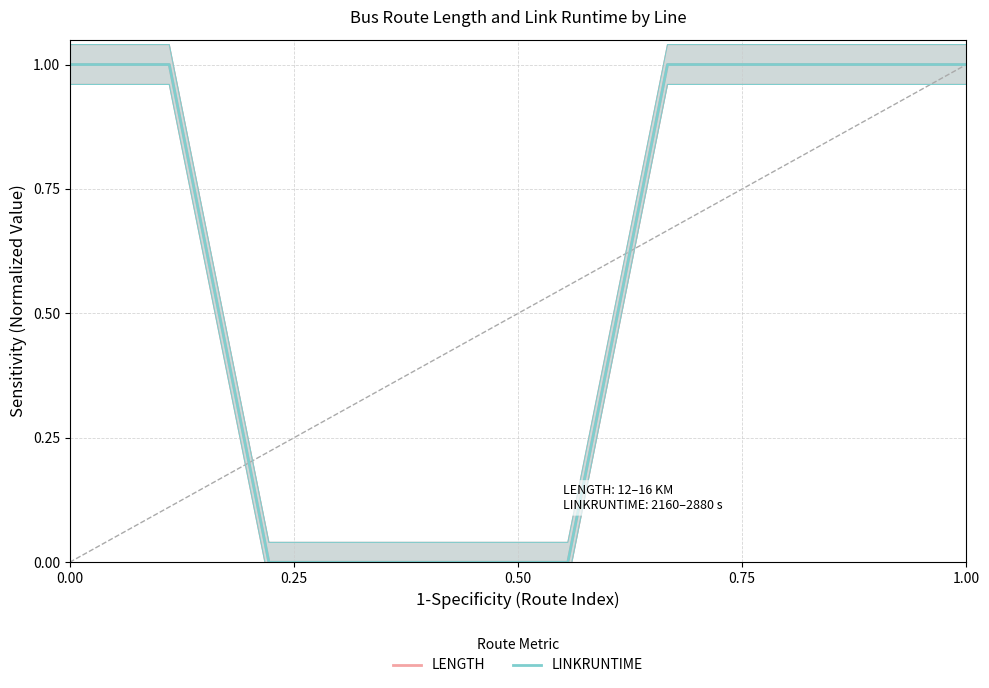

Reading left to right, what are all the values shown in this chart?

LENGTH: 1.0	1.0	0.0	0.0	0.0	0.0	1.0	1.0	1.0	1.0
LINKRUNTIME: 1.0	1.0	0.0	0.0	0.0	0.0	1.0	1.0	1.0	1.0